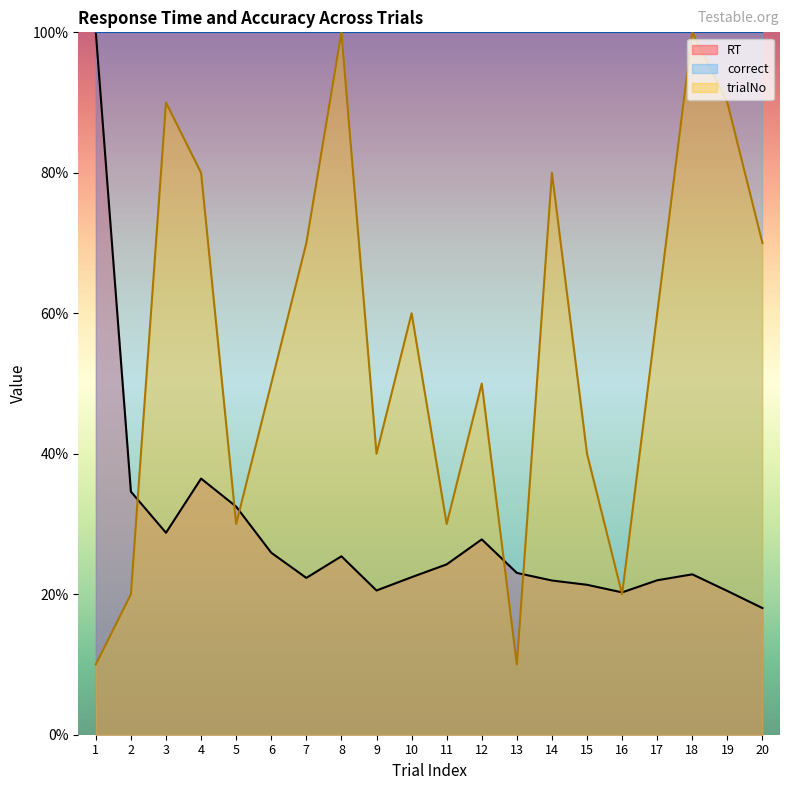

At which category is the sum across all series the highest?

8